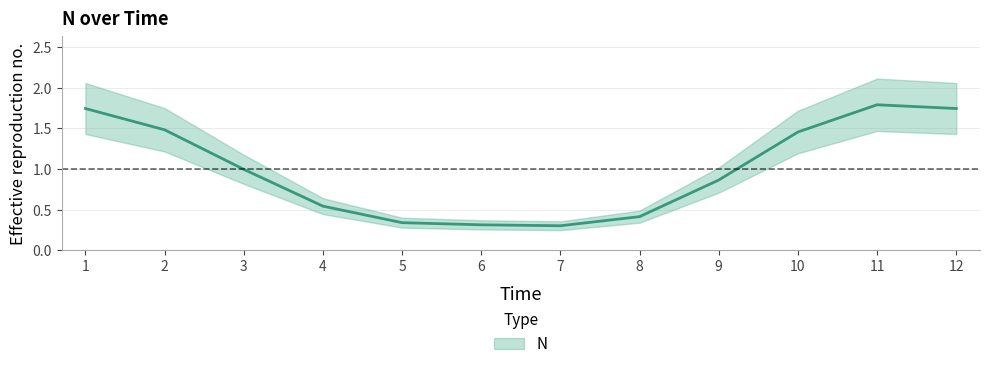

Is it true that the value at 2 is 1.0?

False